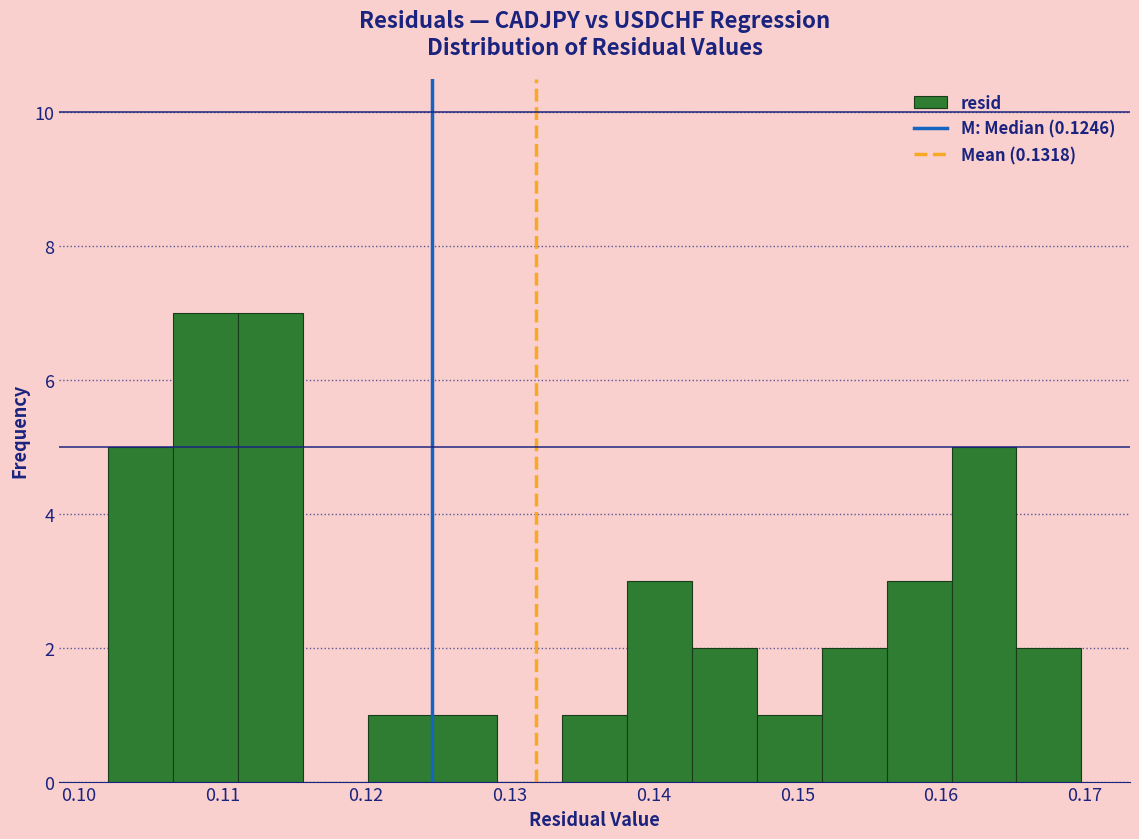

Reading left to right, list every bar in this chart as the range it spans on the x-axis followed by its height. Neither the bar edges nor the heights are printed on the chart, so give them approximately, as read against the axes.

0.102 to 0.107: 5
0.107 to 0.111: 7
0.111 to 0.116: 7
0.116 to 0.120: 0
0.120 to 0.125: 1
0.125 to 0.129: 1
0.129 to 0.134: 0
0.134 to 0.138: 1
0.138 to 0.143: 3
0.143 to 0.147: 2
0.147 to 0.152: 1
0.152 to 0.156: 2
0.156 to 0.161: 3
0.161 to 0.165: 5
0.165 to 0.170: 2